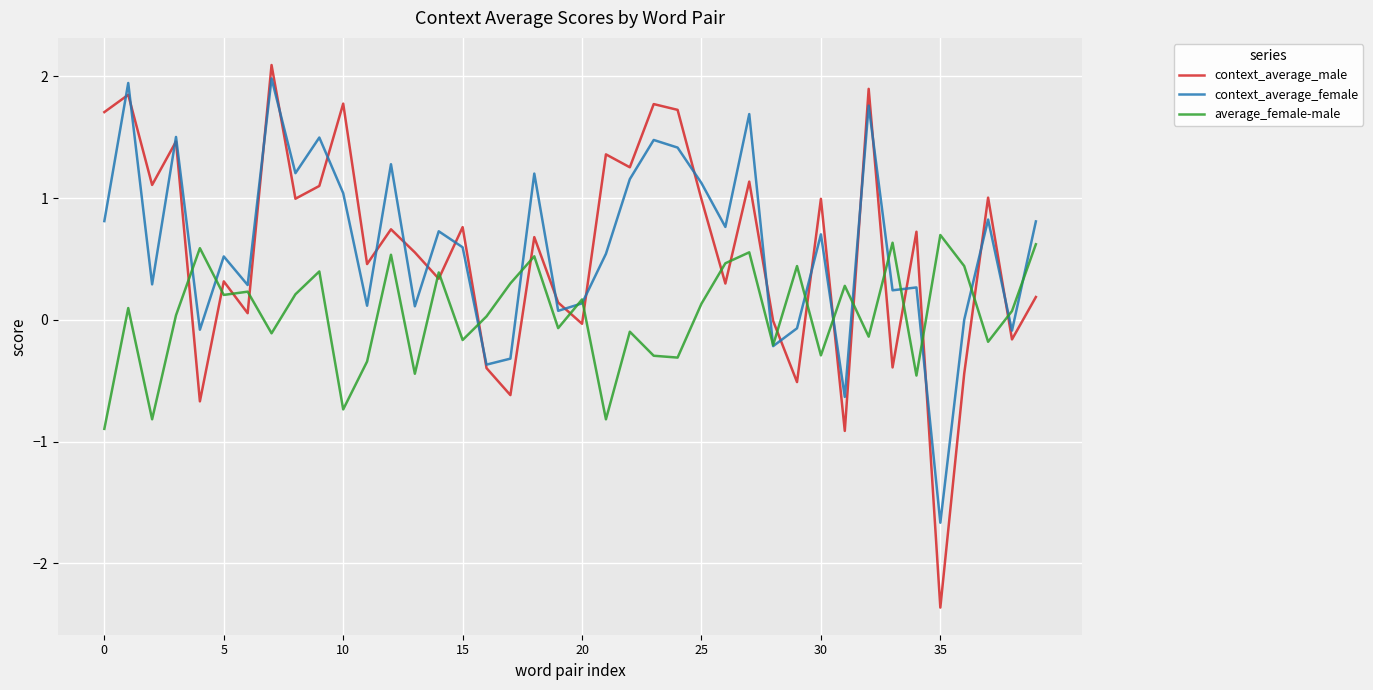

Which series ends up on top after the final intersection of average_female-male and context_average_female?

context_average_female